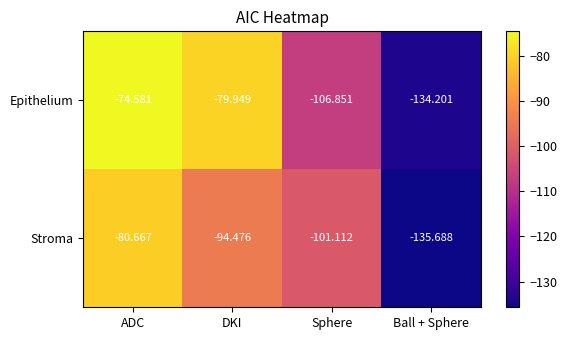

Which series has the largest range (max minus min)?

Epithelium